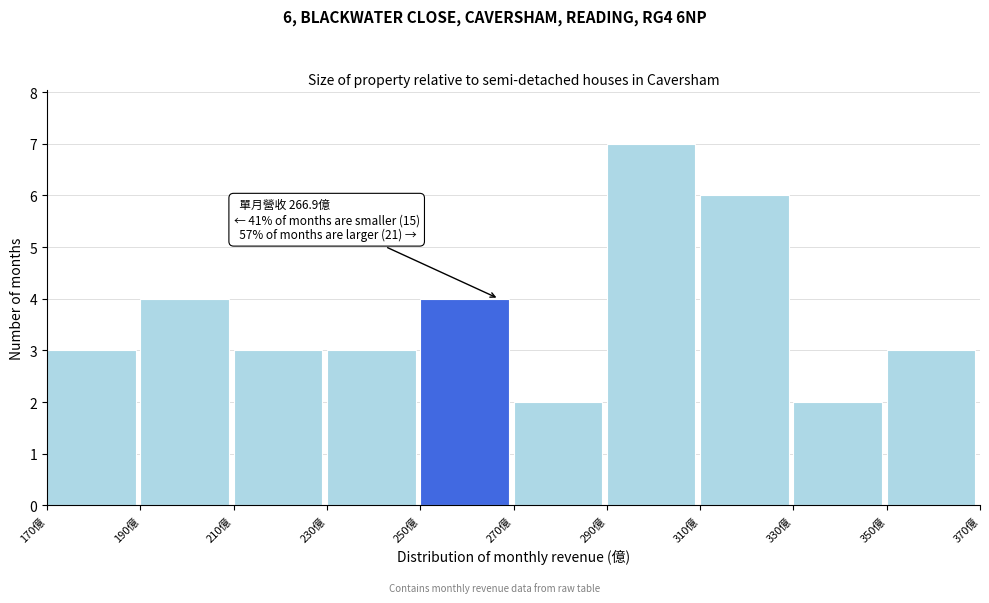

Which range on the x-axis has the tallest bar?

290 to 310